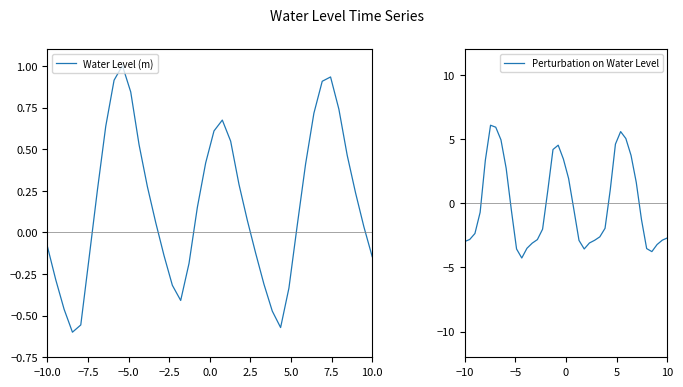

Count the number of categories in the chart.

40